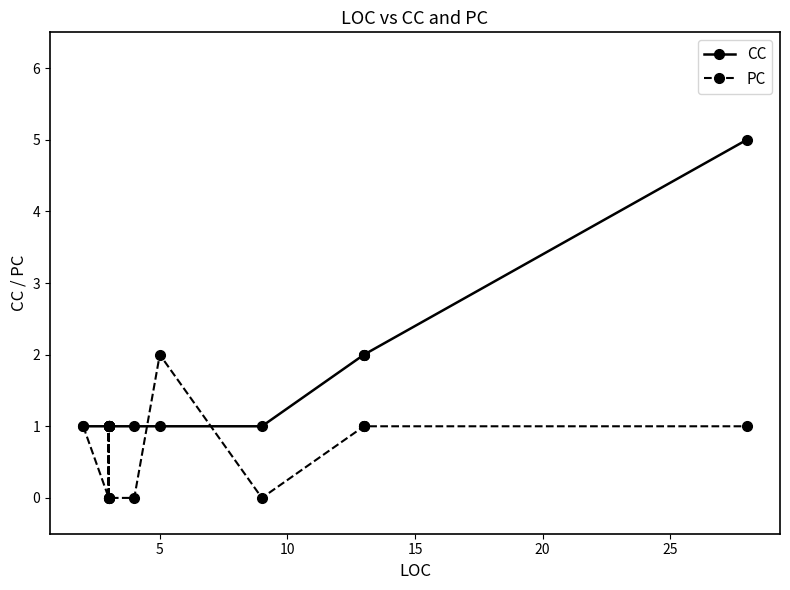

How many values in PC are above zero?

9